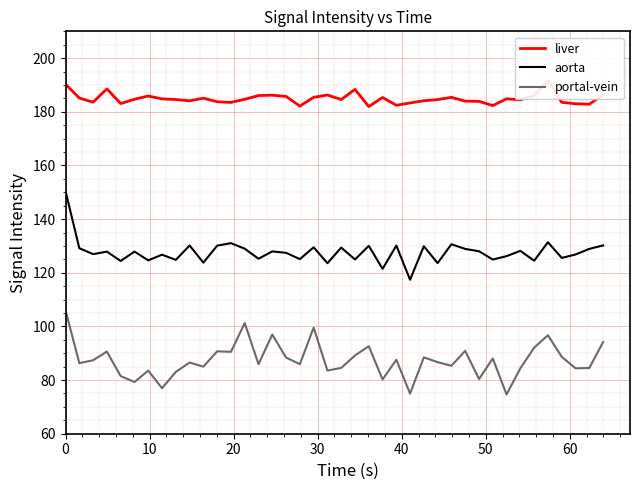

Reading right to left, transcribe all the data shown in this chart.

liver: 186.4	182.8	183.0	183.5	191.5	186.1	184.5	184.8	182.3	183.9	184.0	185.4	184.6	184.1	183.3	182.4	185.3	181.9	188.4	184.6	186.3	185.4	182.1	185.7	186.2	186.1	184.7	183.5	183.8	185.1	184.1	184.6	184.8	185.9	184.7	183.1	188.6	183.6	185.1	190.3
aorta: 130.2	128.9	126.8	125.5	131.4	124.5	128.2	126.2	124.9	128.0	128.9	130.6	123.6	129.9	117.4	130.1	121.5	130.0	125.0	129.4	123.6	129.5	125.1	127.4	128.0	125.2	129.0	131.0	130.1	123.8	130.2	124.8	126.7	124.6	127.9	124.4	127.9	126.9	129.2	150.4
portal-vein: 94.2	84.5	84.4	88.7	96.7	92.1	84.4	74.6	88.1	80.4	90.9	85.3	86.7	88.5	75.0	87.6	80.2	92.6	89.2	84.5	83.5	99.6	85.9	88.4	97.0	85.9	101.3	90.5	90.7	85.0	86.5	83.0	77.0	83.5	79.3	81.5	90.6	87.4	86.3	106.0